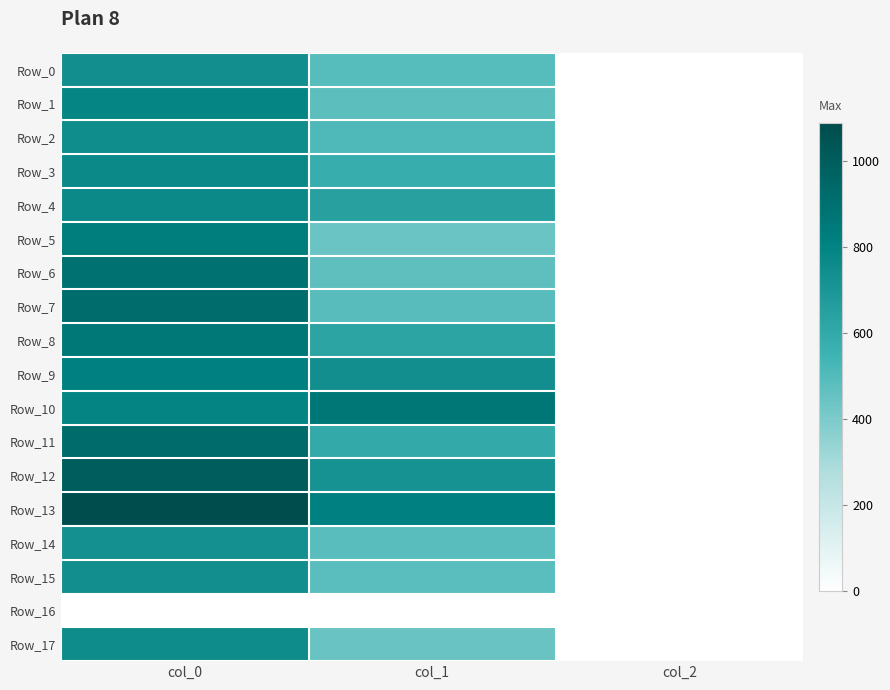

What is the total value across all series at col_2?

34.0